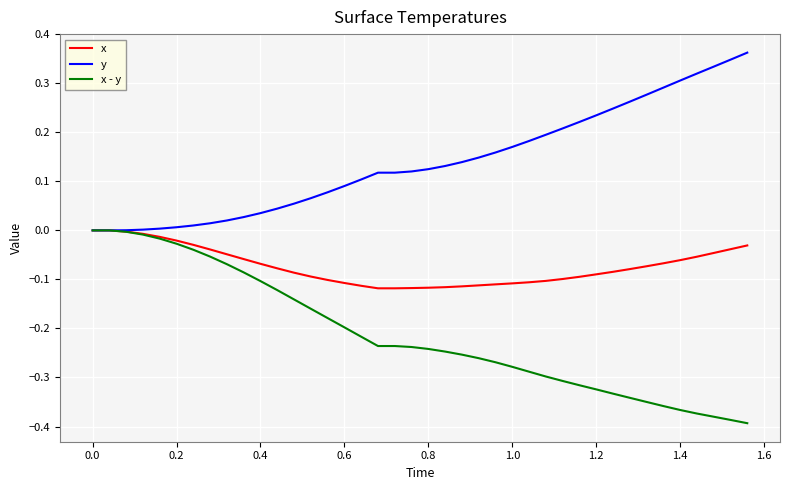

List the series in order of their overall mean, lowest first.

x - y, x, y